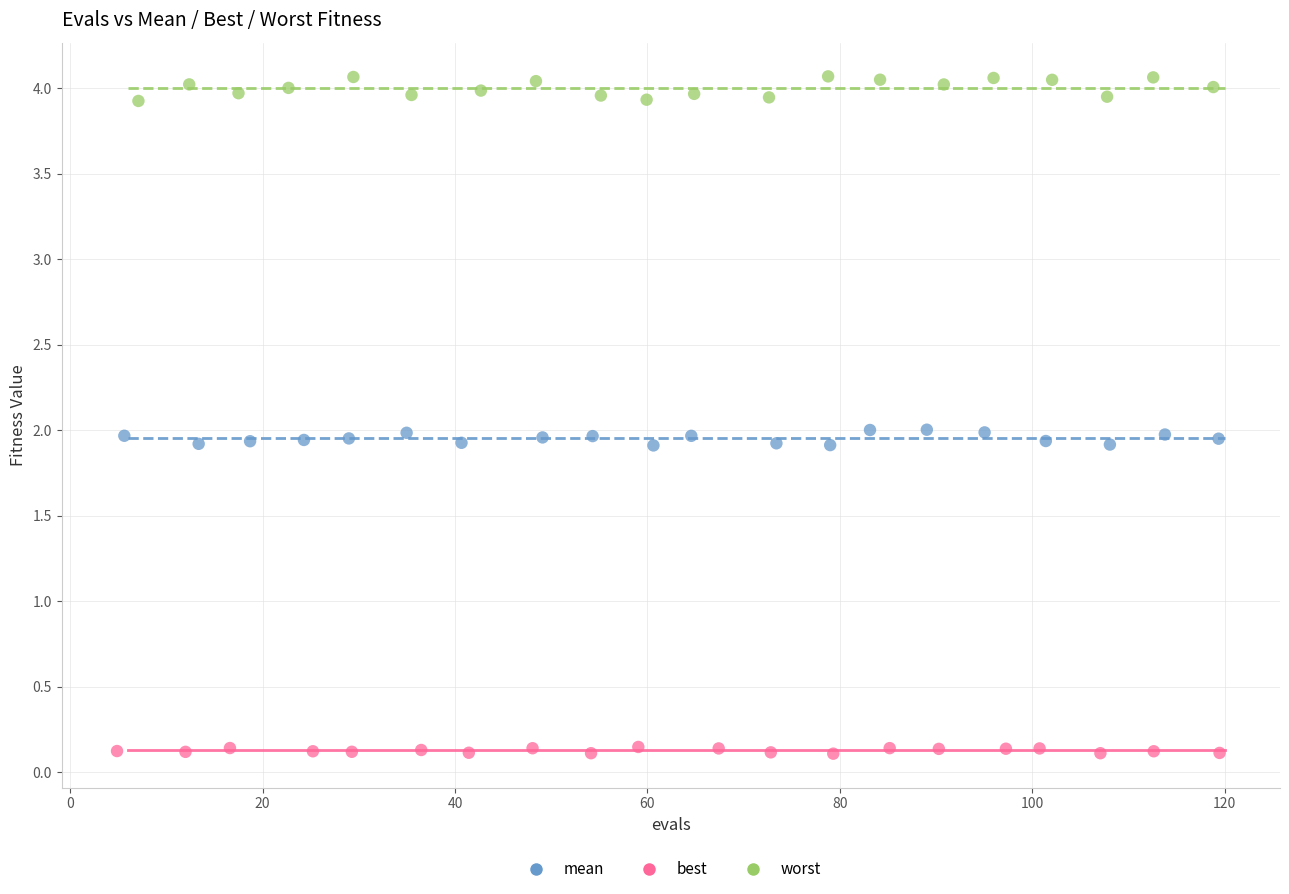

Which series has the widest spread of Y values?

worst